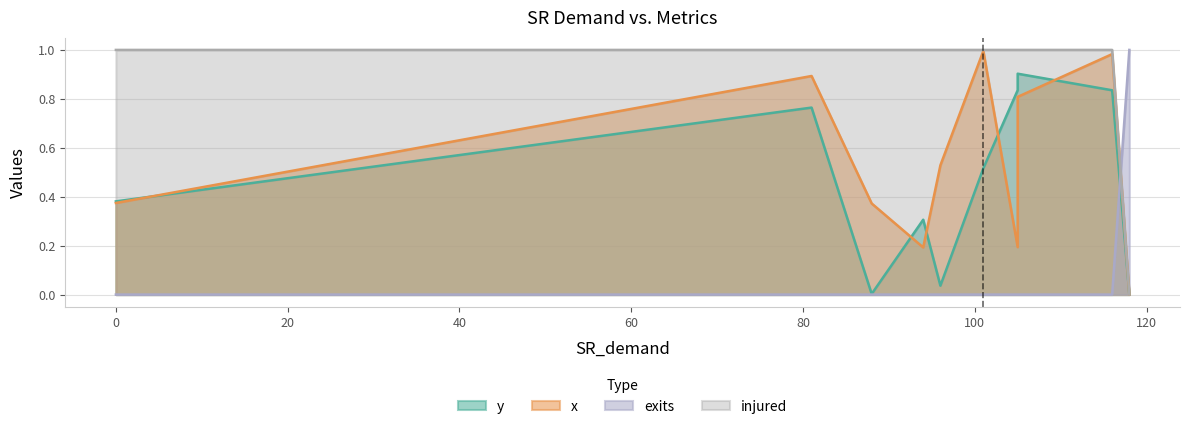

At which label is y closest to 0?

118